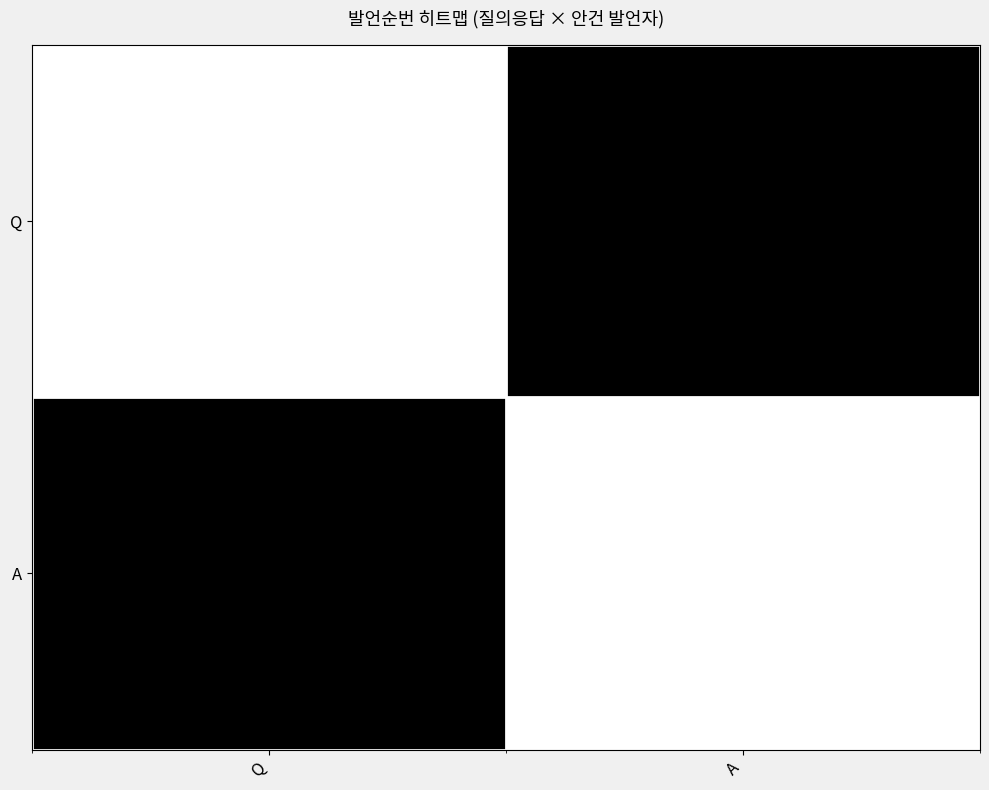

At how many categories does at least one series exceed 0?

2